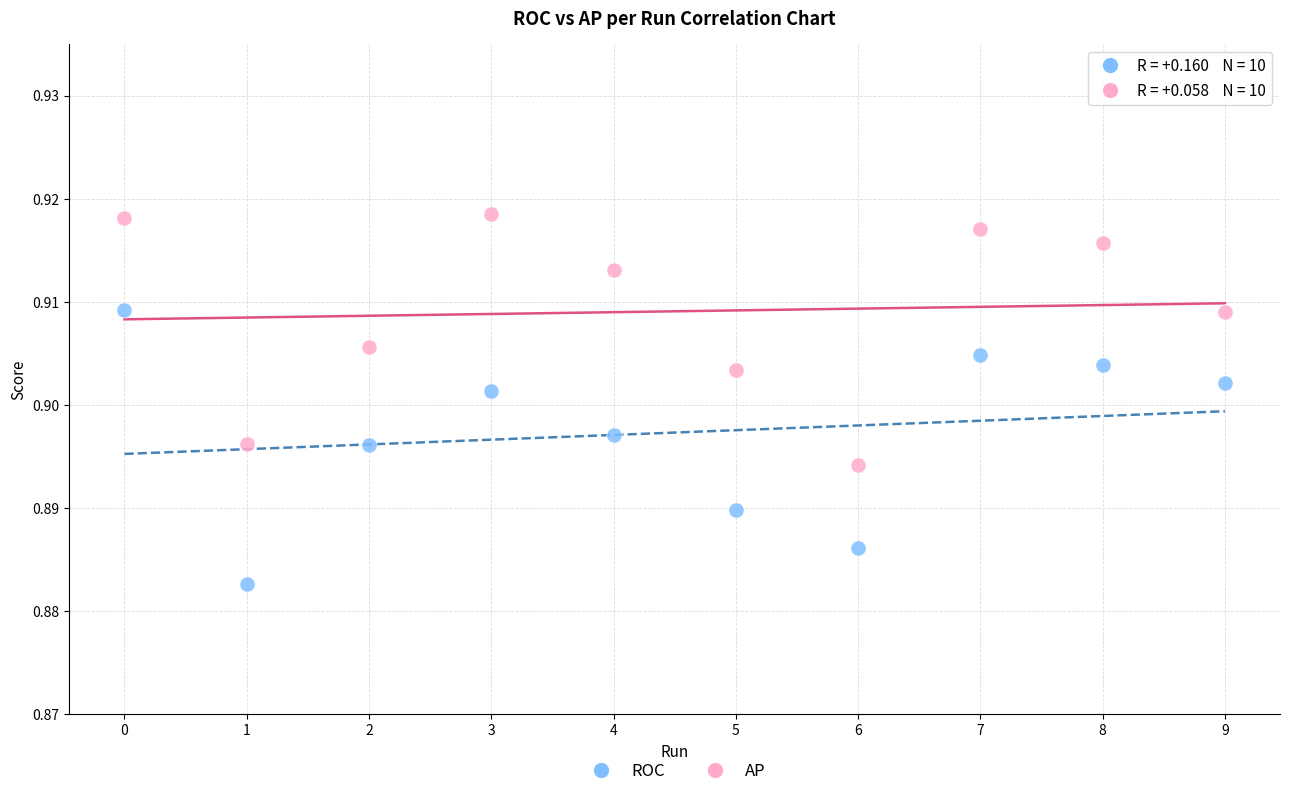

Which series has the widest spread of Y values?

ROC